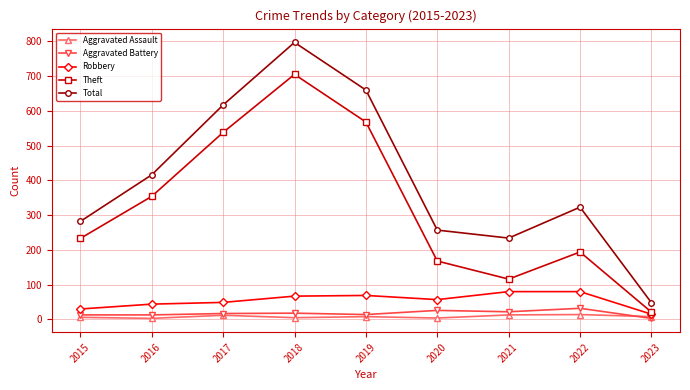

True or false: Total and Aggravated Battery intersect in this chart.

False